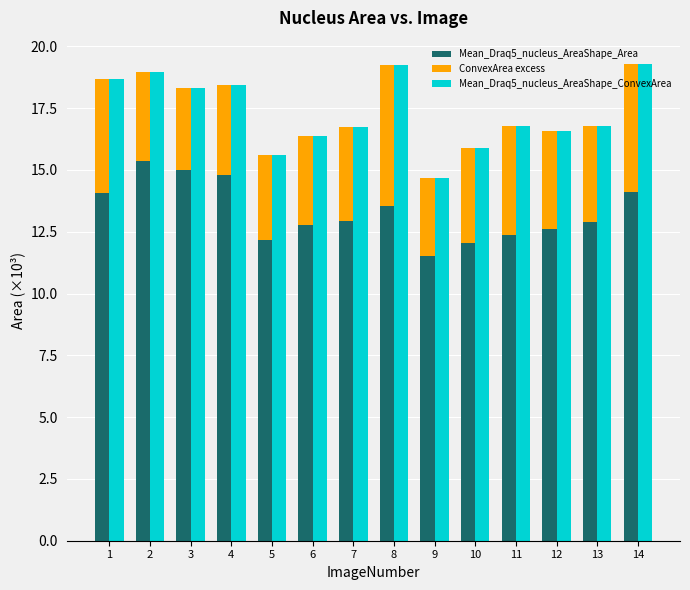

How many bars are there in each group?

3